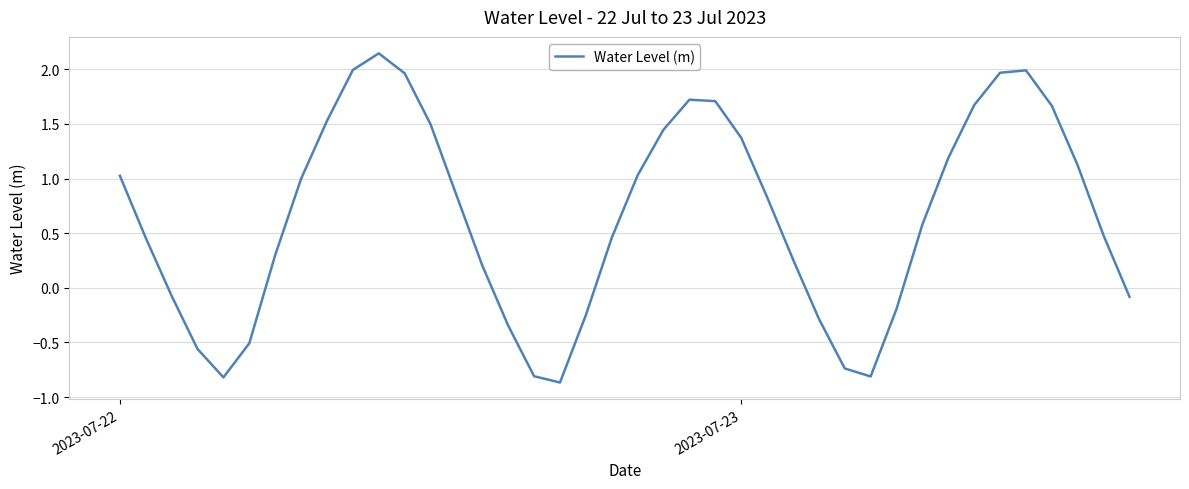

What is the difference between the maximum and minimum values?

3.0